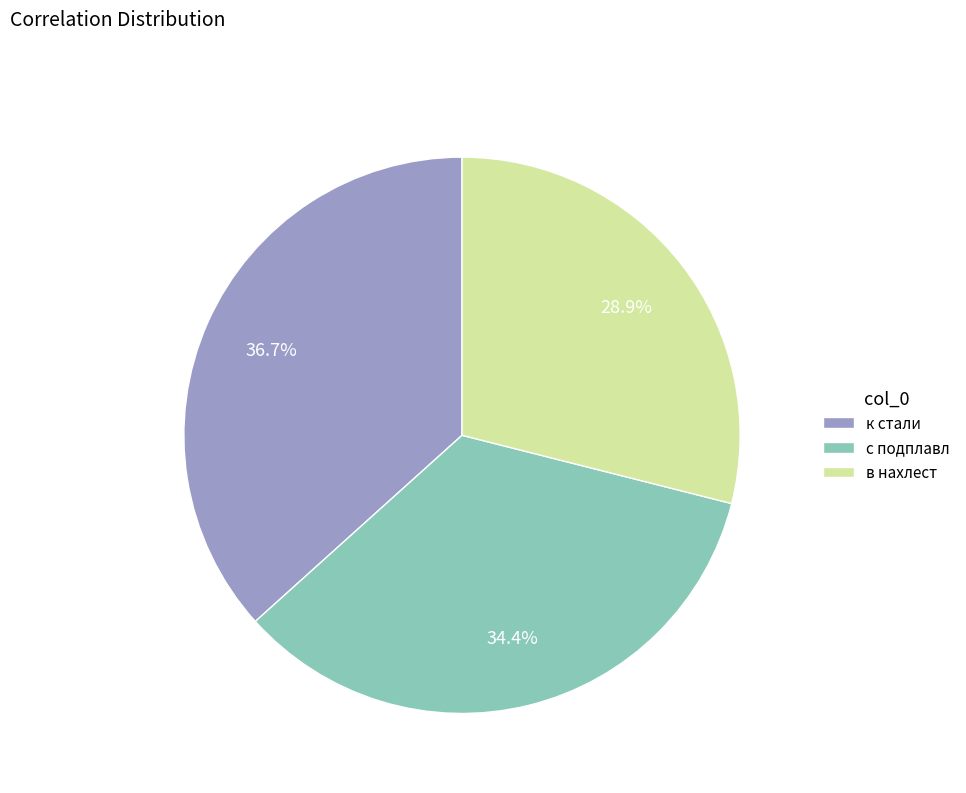

What percentage is the к стали slice, to the nearest percent?

37%